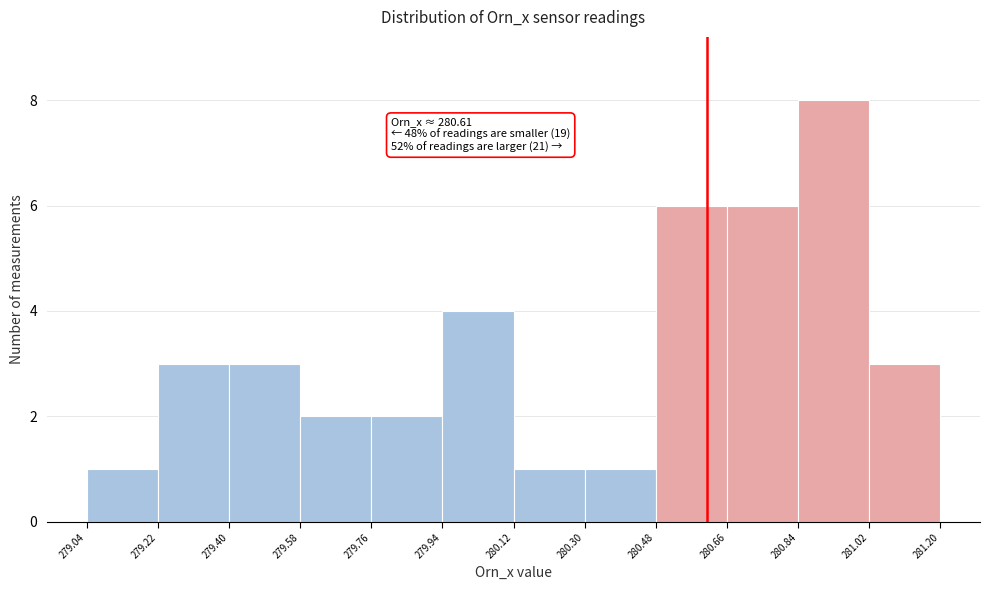

Over which range of the x-axis is the bar tallest?

280.84 to 281.02